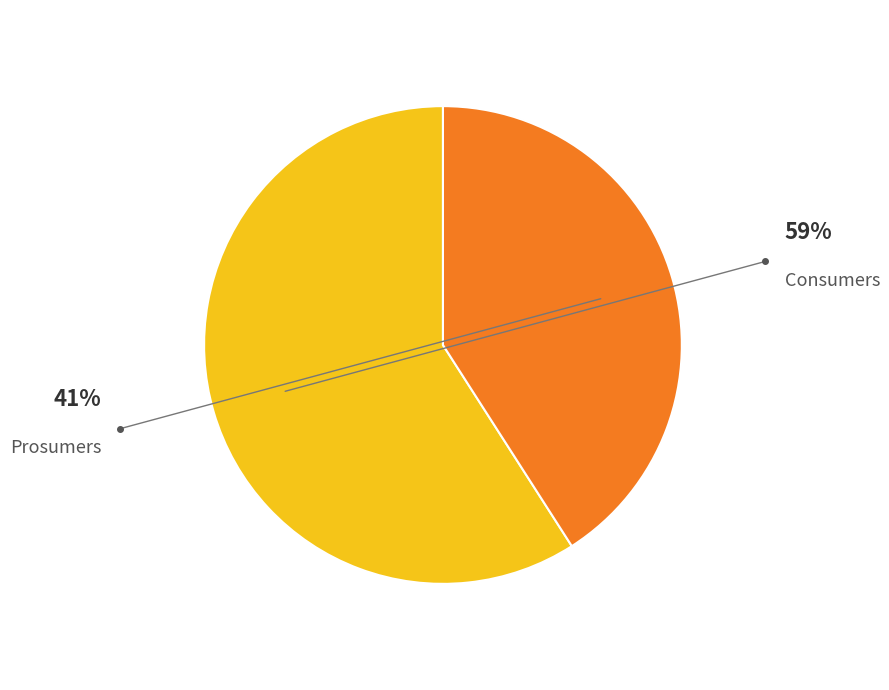

Is there a majority slice in this chart?

Yes